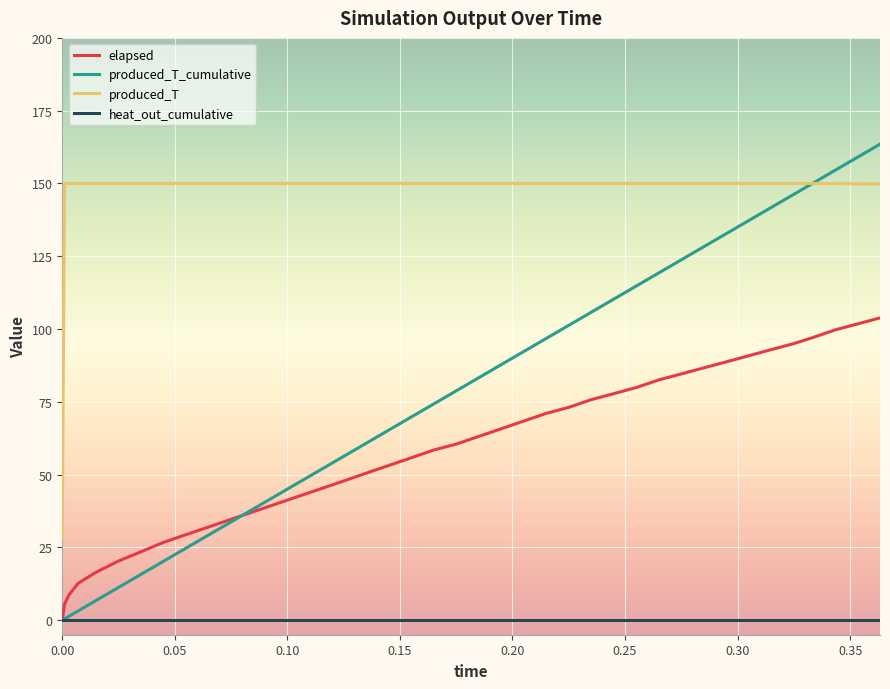

True or false: heat_out_cumulative and produced_T cross at least once.

False